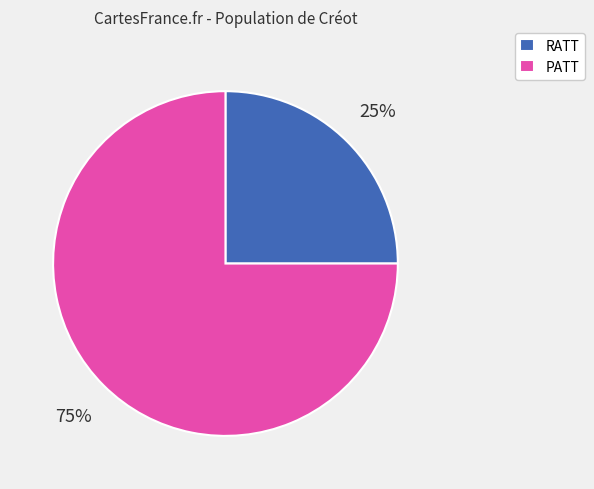

To the nearest percent, what portion does RATT represent?

25%